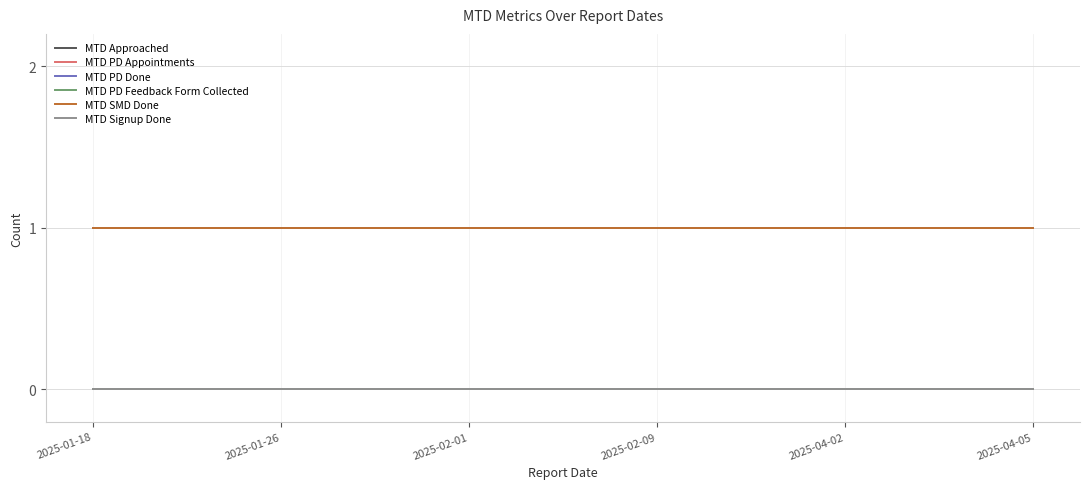

Reading right to left, what are all the values shown in this chart?

MTD Approached: 0	0	0	0	0	0
MTD PD Appointments: 0	0	0	0	0	0
MTD PD Done: 1	1	1	1	1	1
MTD PD Feedback Form Collected: 0	0	0	0	0	0
MTD SMD Done: 1	1	1	1	1	1
MTD Signup Done: 0	0	0	0	0	0